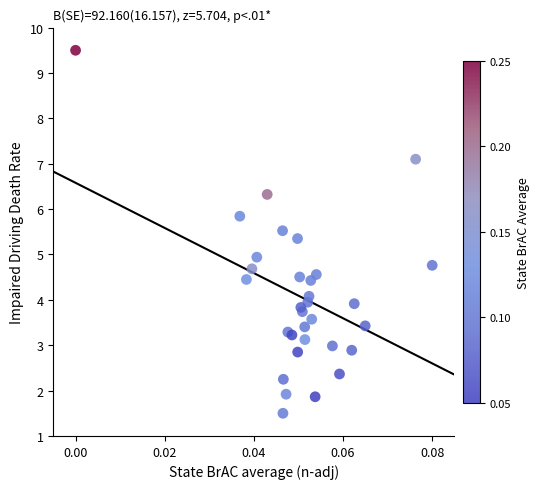

What is the range of Y values (max minus min)?

8.0